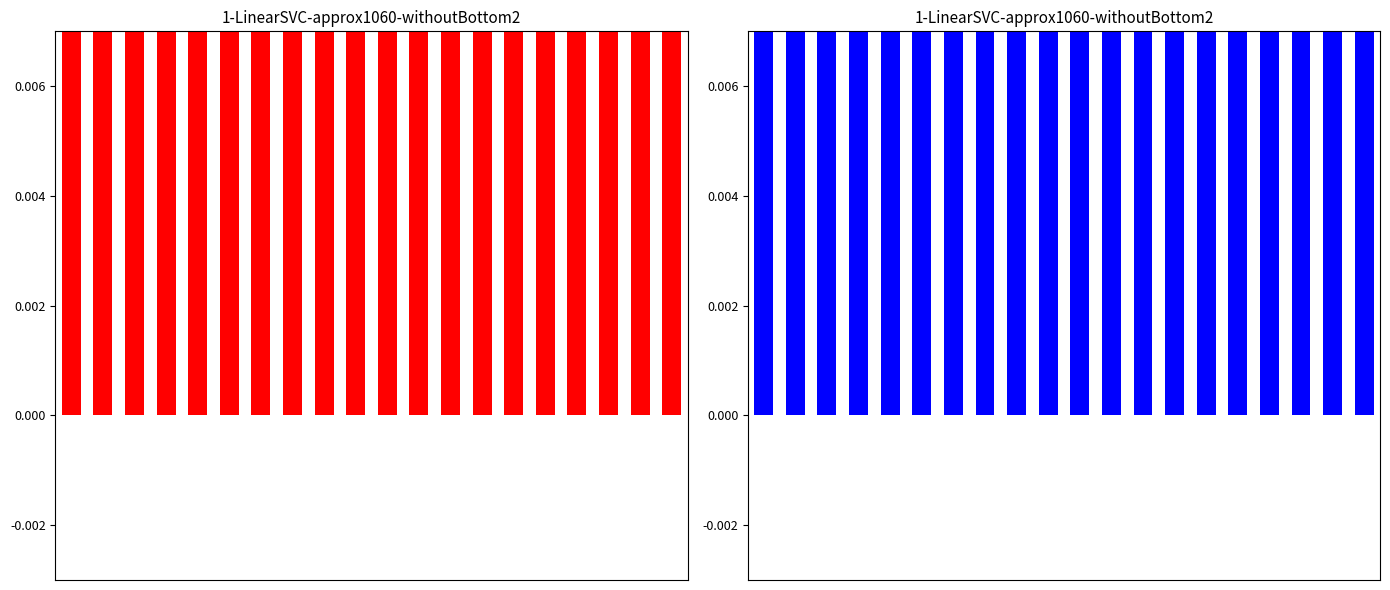

What is the spread (max minus min) of values at 16?

0.9